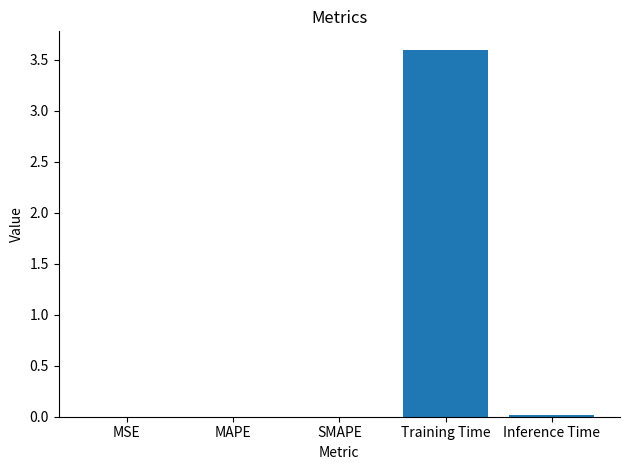

What is the average value?

0.7